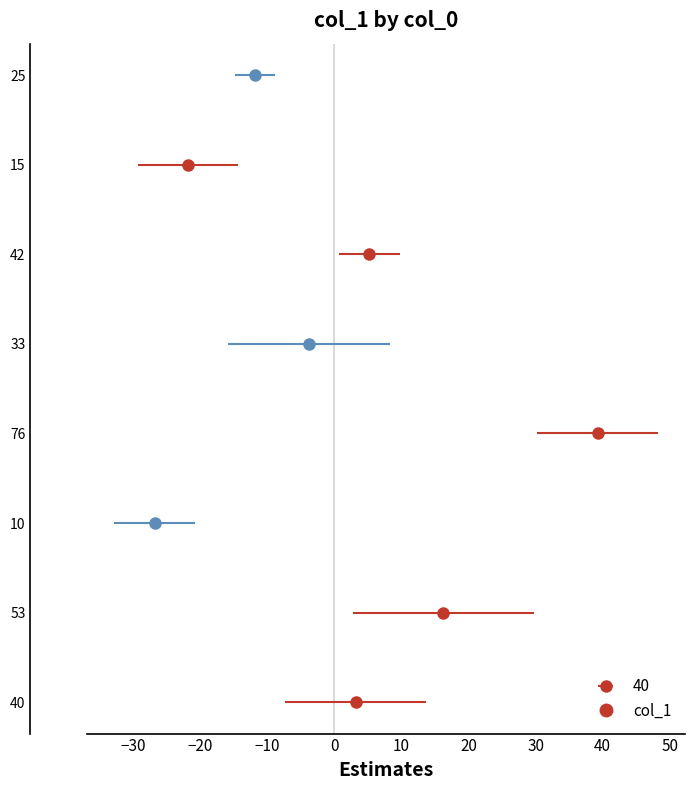

How many series are shown in this chart?

1